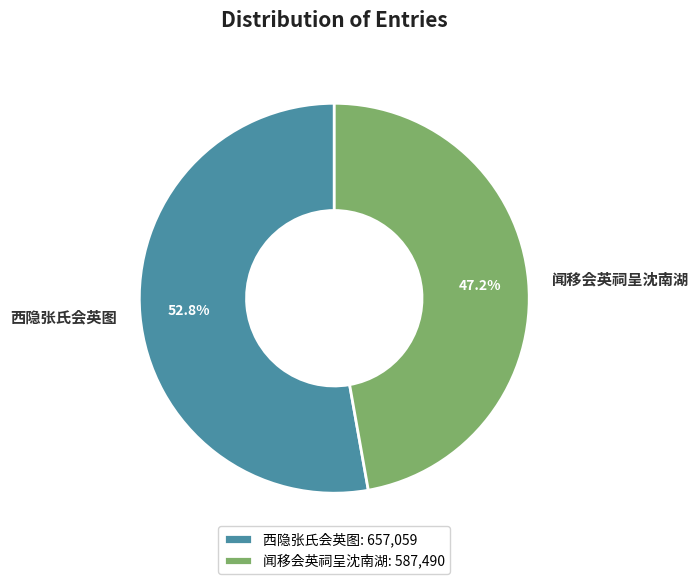

What percentage is the 西隐张氏会英图 slice, to the nearest percent?

53%